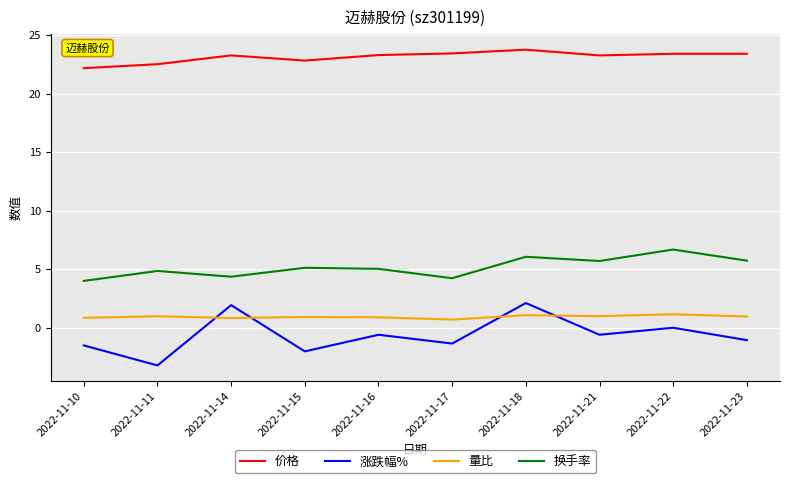

Which category has the highest value in the 价格 series?

2022-11-18